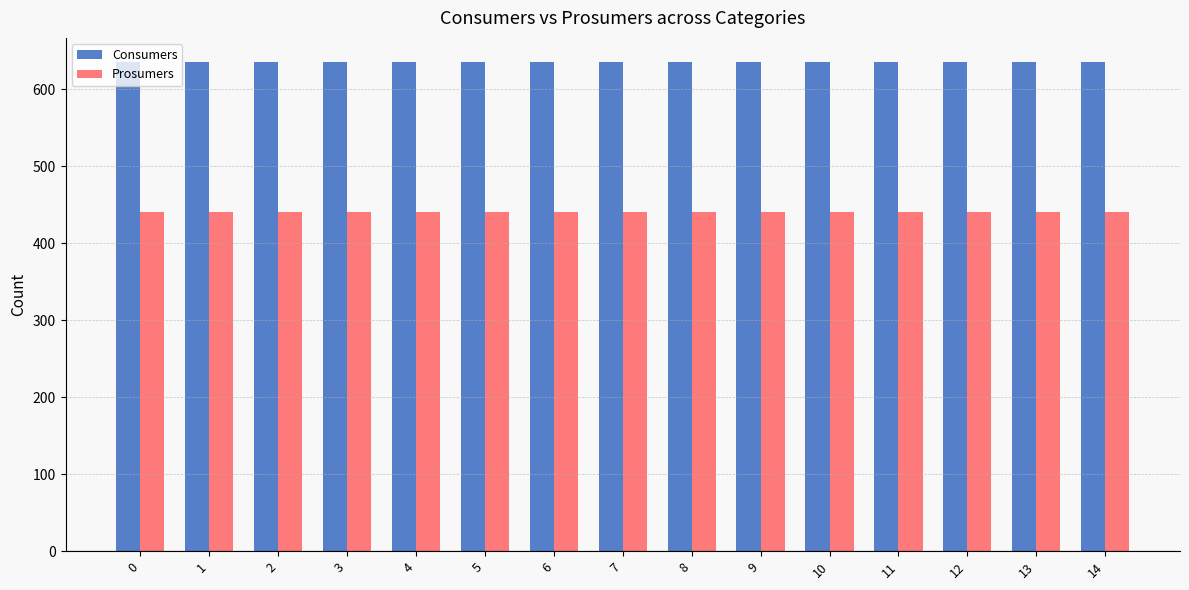

List the series in order of their peak value, lowest first.

Prosumers, Consumers